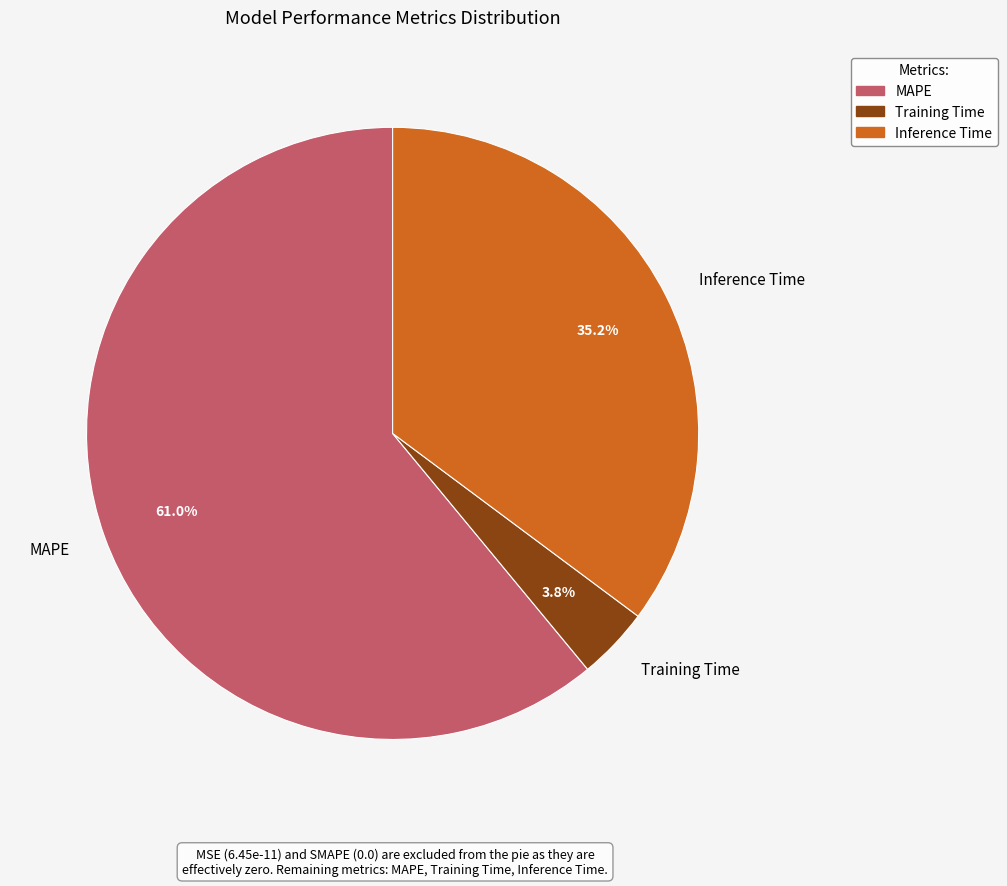

What is the smallest slice in the pie chart?

Training Time